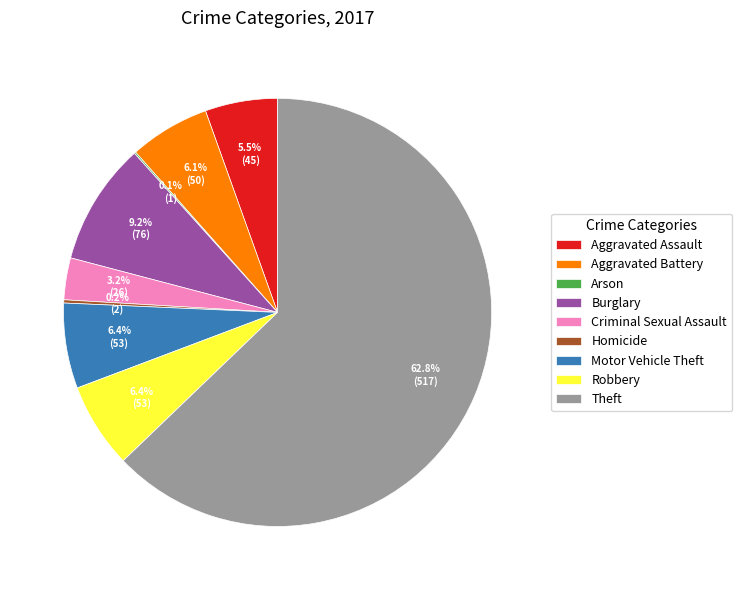

What portion of the pie excludes Criminal Sexual Assault?

96.8%